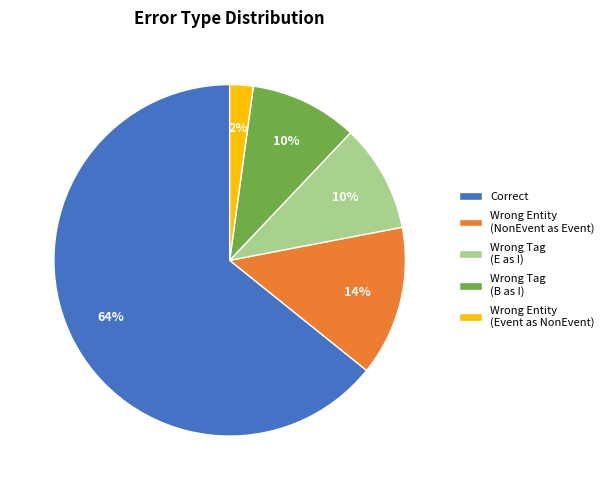

To the nearest percent, what percentage of the pie is Wrong Tag (E as I)?

10%